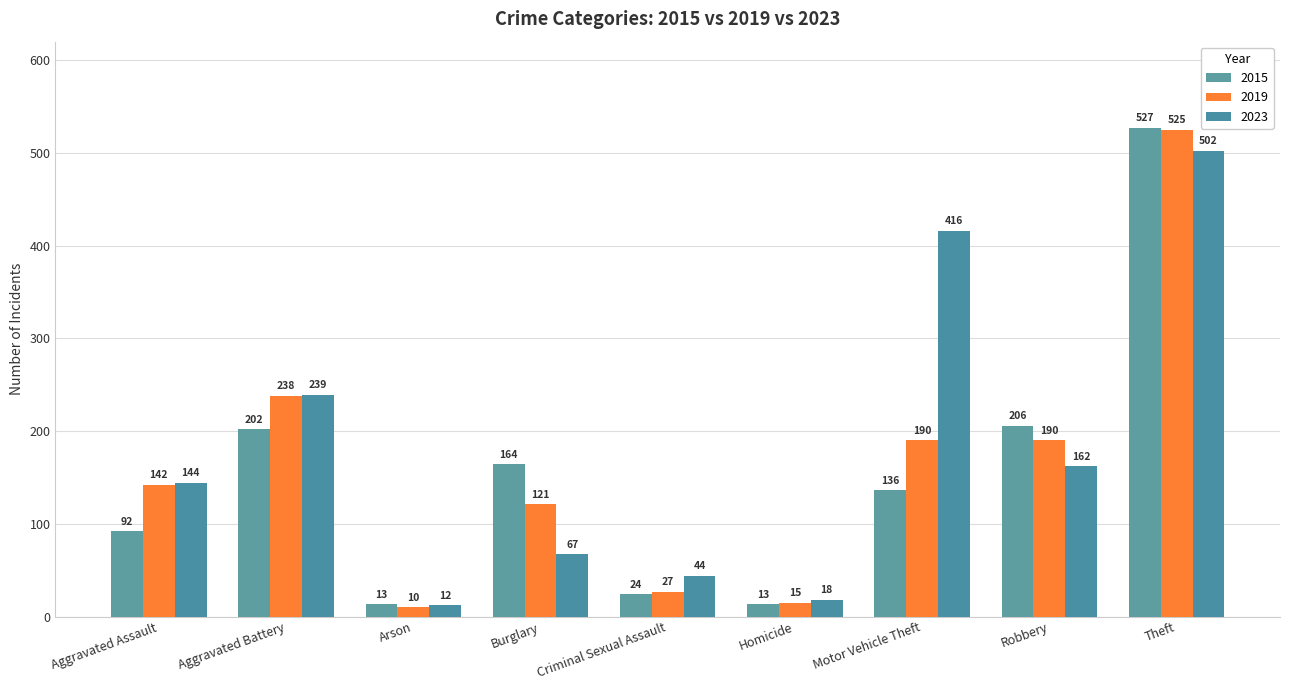

Rank the series by their maximum value, from lowest to highest.

2023, 2019, 2015